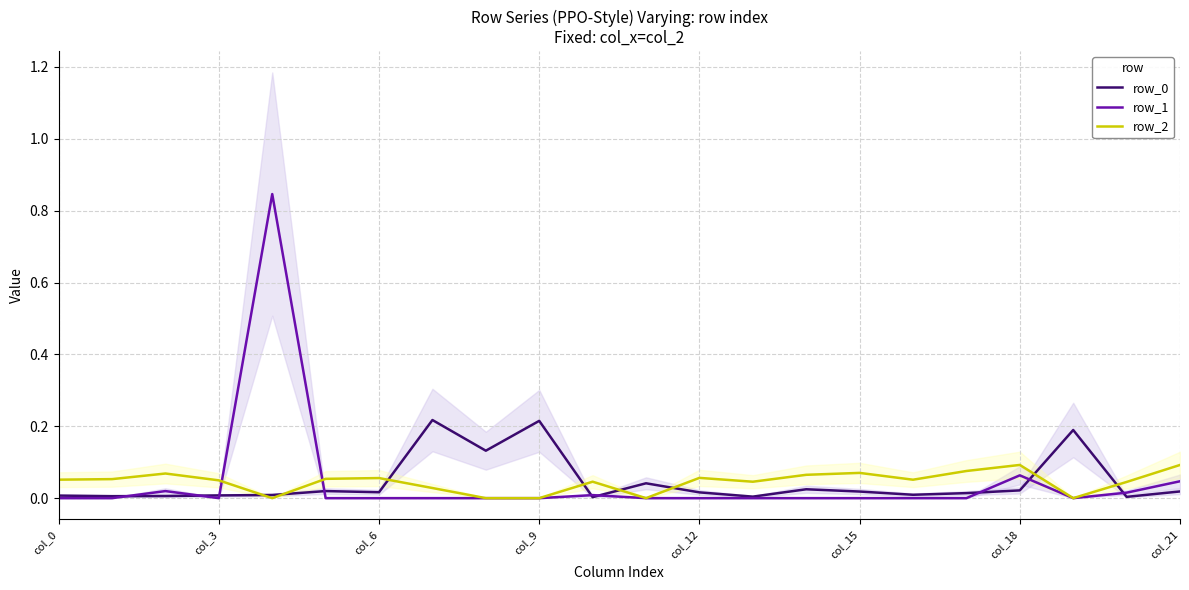

How many times do row_0 and row_2 cross each other?

8